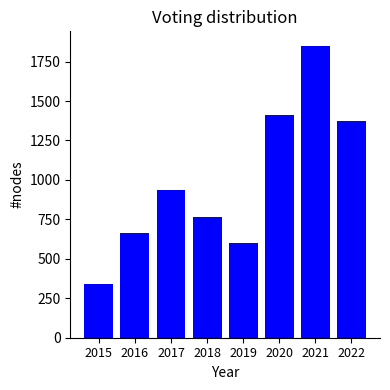

What is the maximum value shown in the chart?

1849